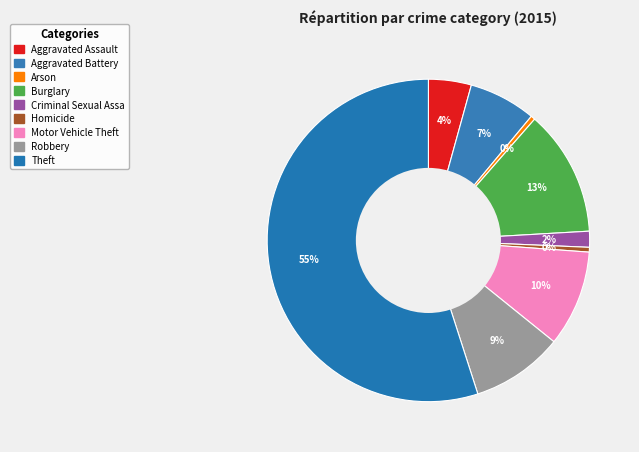

Count the number of slices in the pie.

9